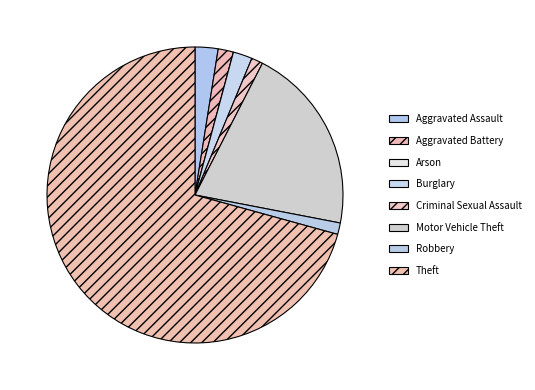

Which slice is the largest?

Theft